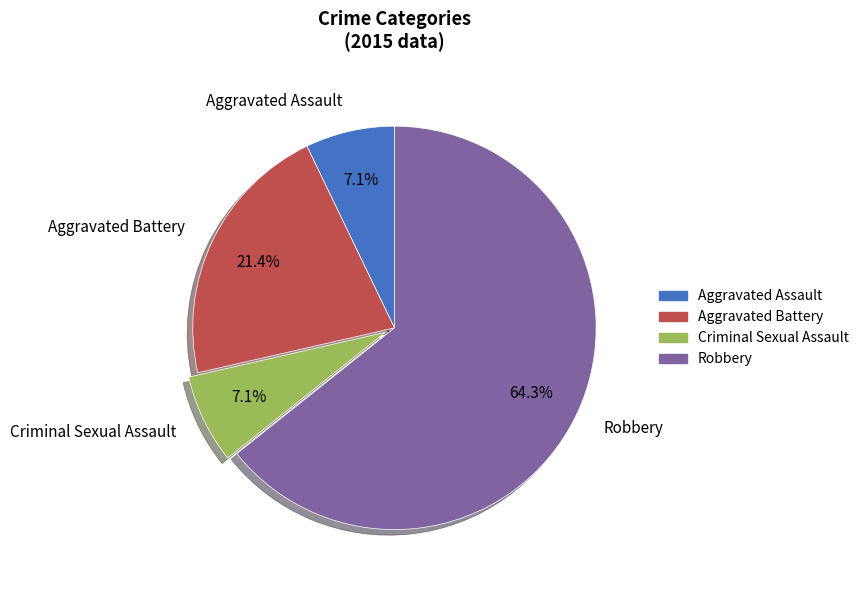

Is there any slice that represents more than half of the pie?

Yes